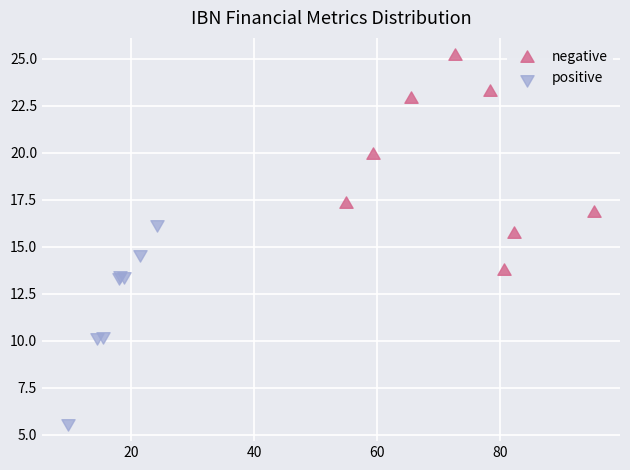

Which series reaches the minimum Y coordinate?

positive